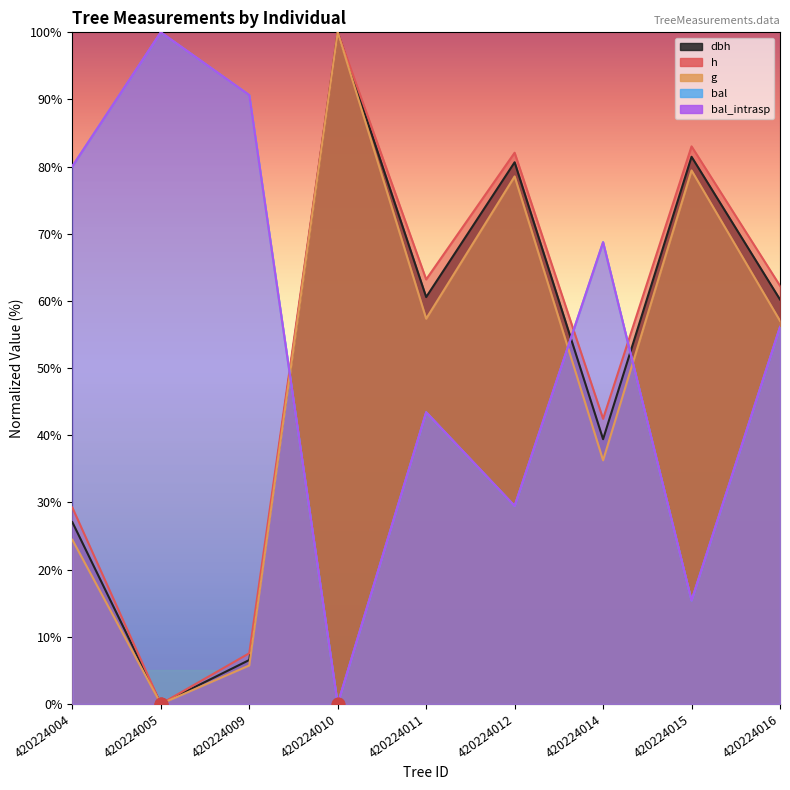

Which series reaches the maximum Y coordinate?

dbh